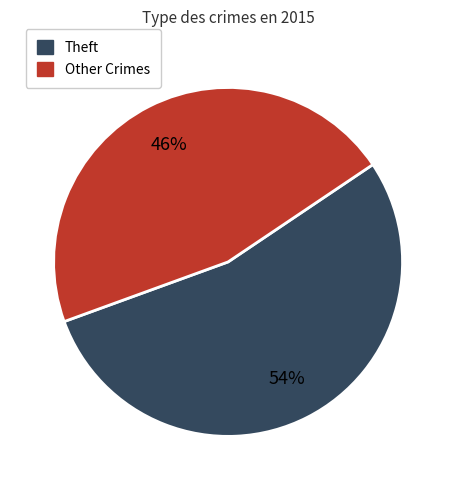

To the nearest percent, what is the average slice percentage?

50%